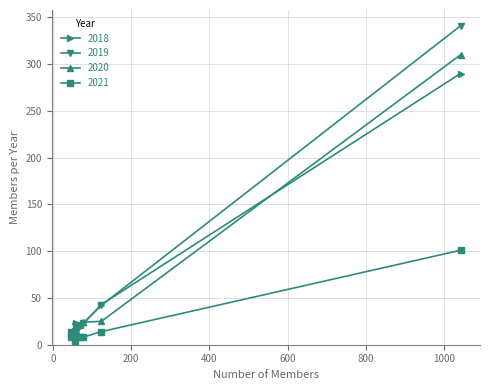

Which series has the largest total across all categories?

2019